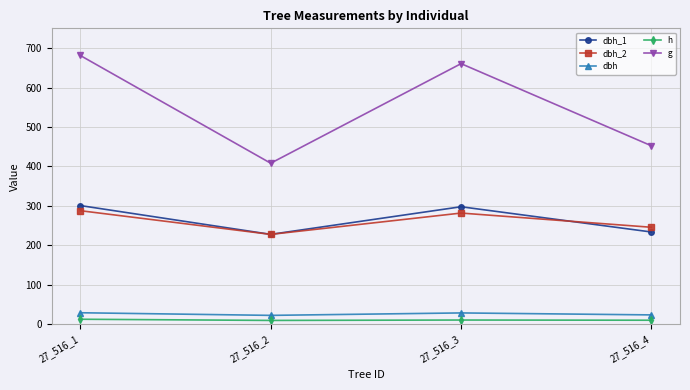

What is the minimum value shown in the chart?

10.0